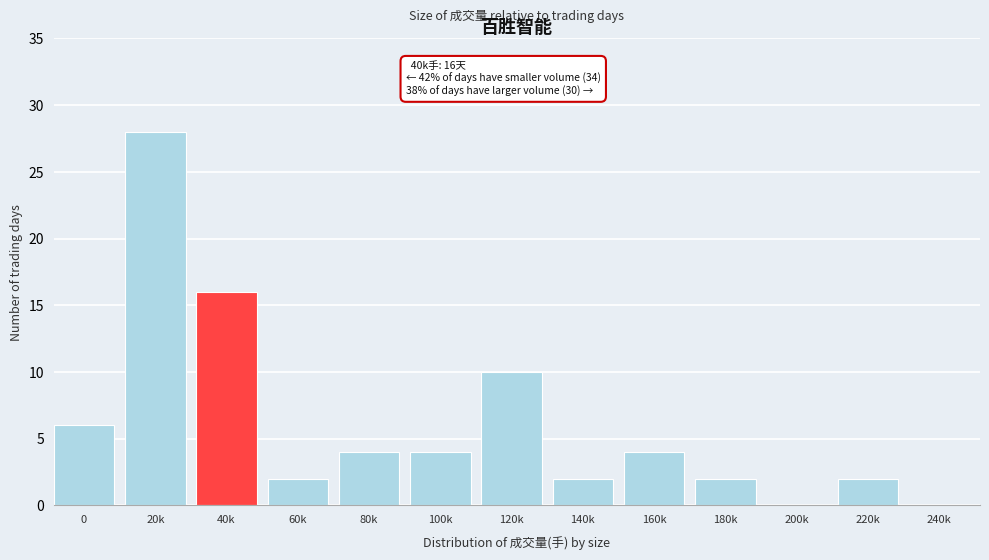

Reading right to left, extract all data points from this chart.

240k=0	220k=2	200k=0	180k=2	160k=4	140k=2	120k=10	100k=4	80k=4	60k=2	40k=16	20k=28	0=6